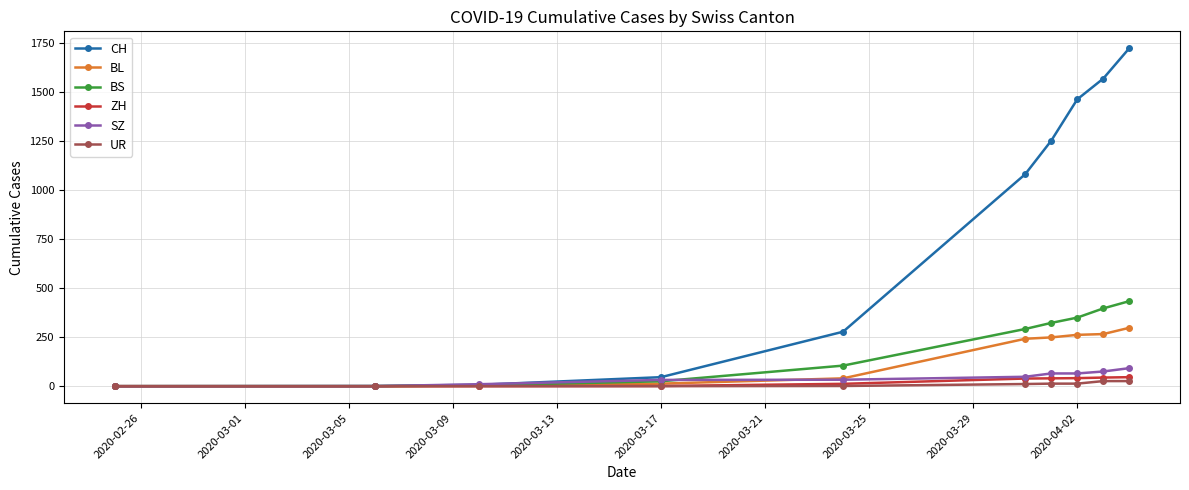

At how many categories does at least one series exceed 1312?

3